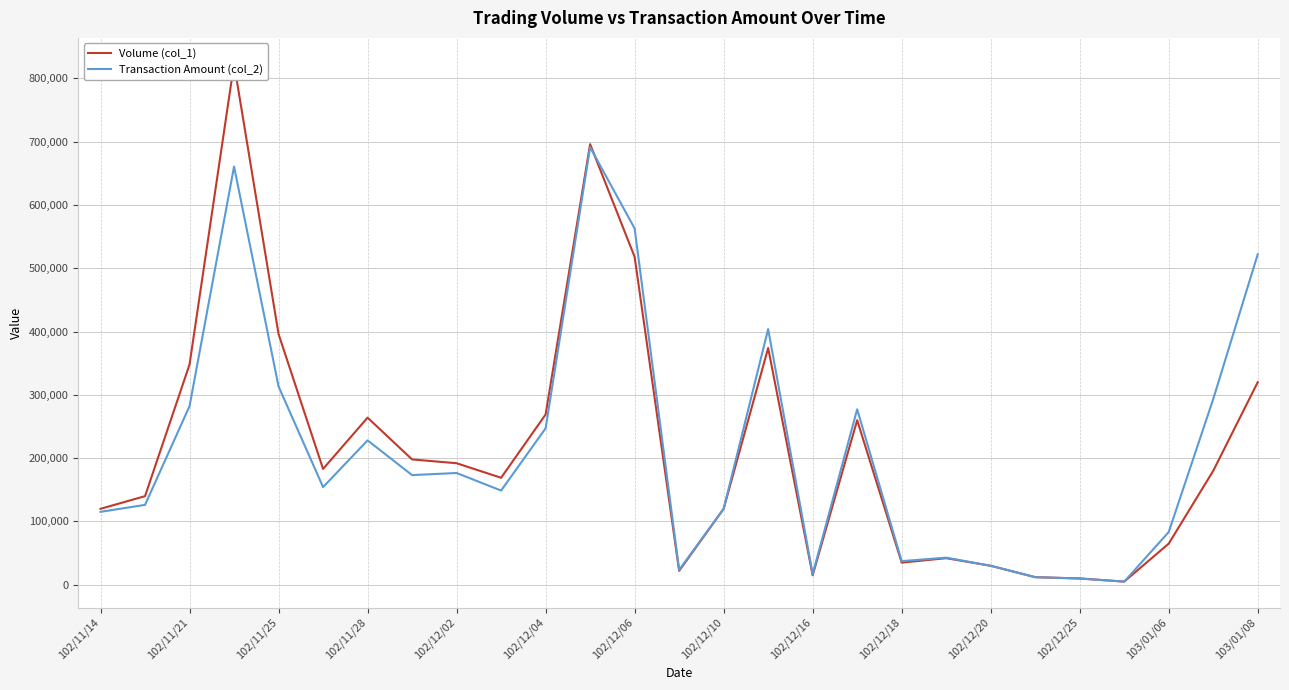

True or false: Transaction Amount (col_2) and Volume (col_1) intersect in this chart.

True